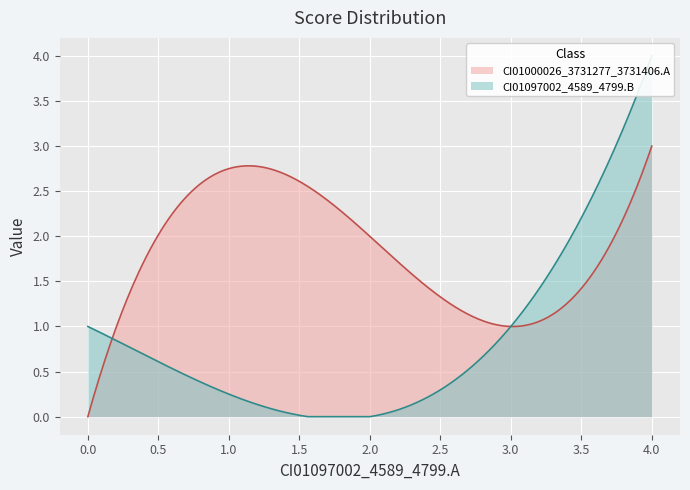

What is the highest value of the CI01000026_3731277_3731406.A series?

3.0